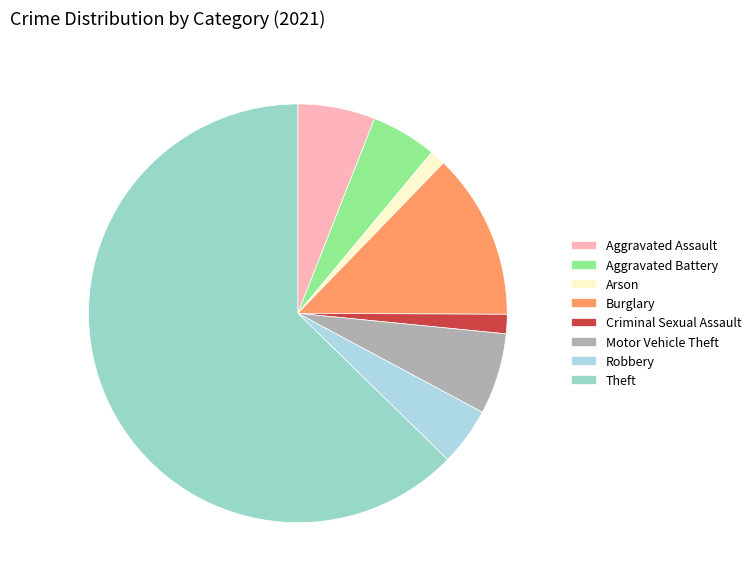

How many slices are in this pie chart?

8